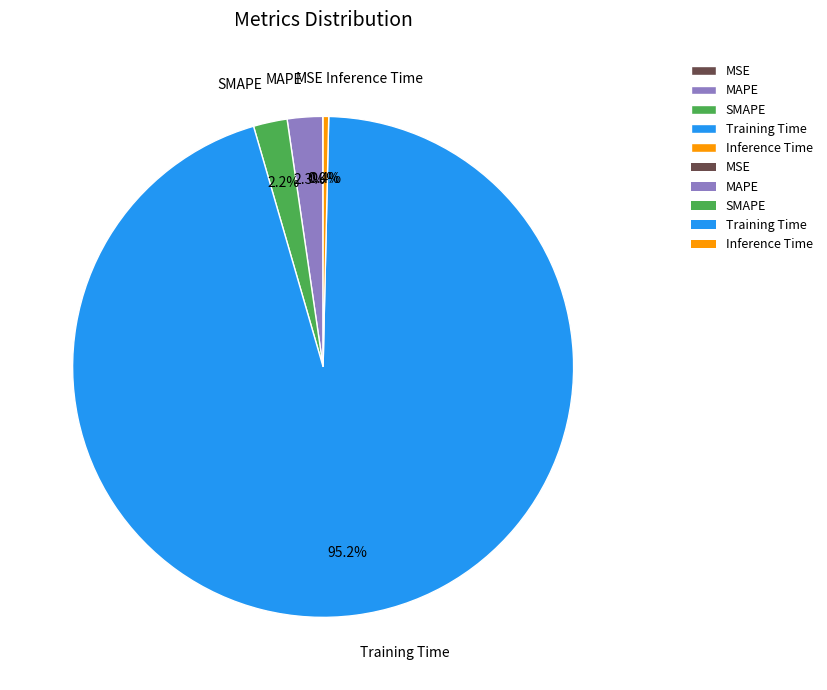

To the nearest percent, what is the difference between the MAPE and Training Time slice percentages?

93%